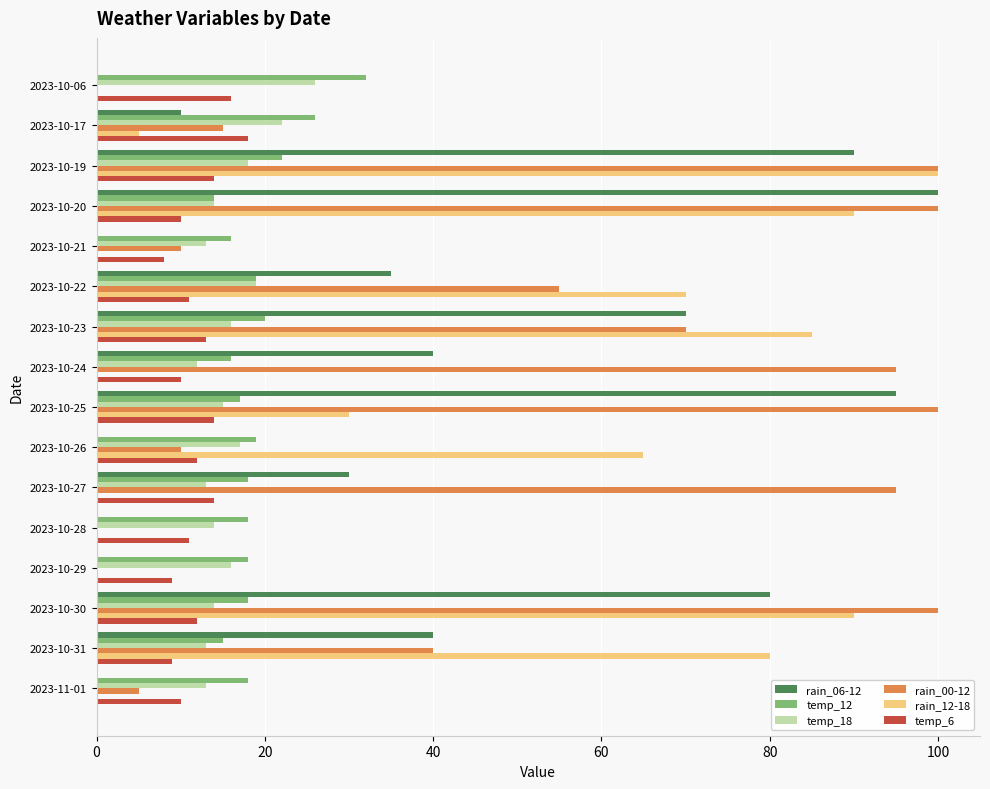

The temp_18 series shows 14 at 2023-10-28. True or false?

True